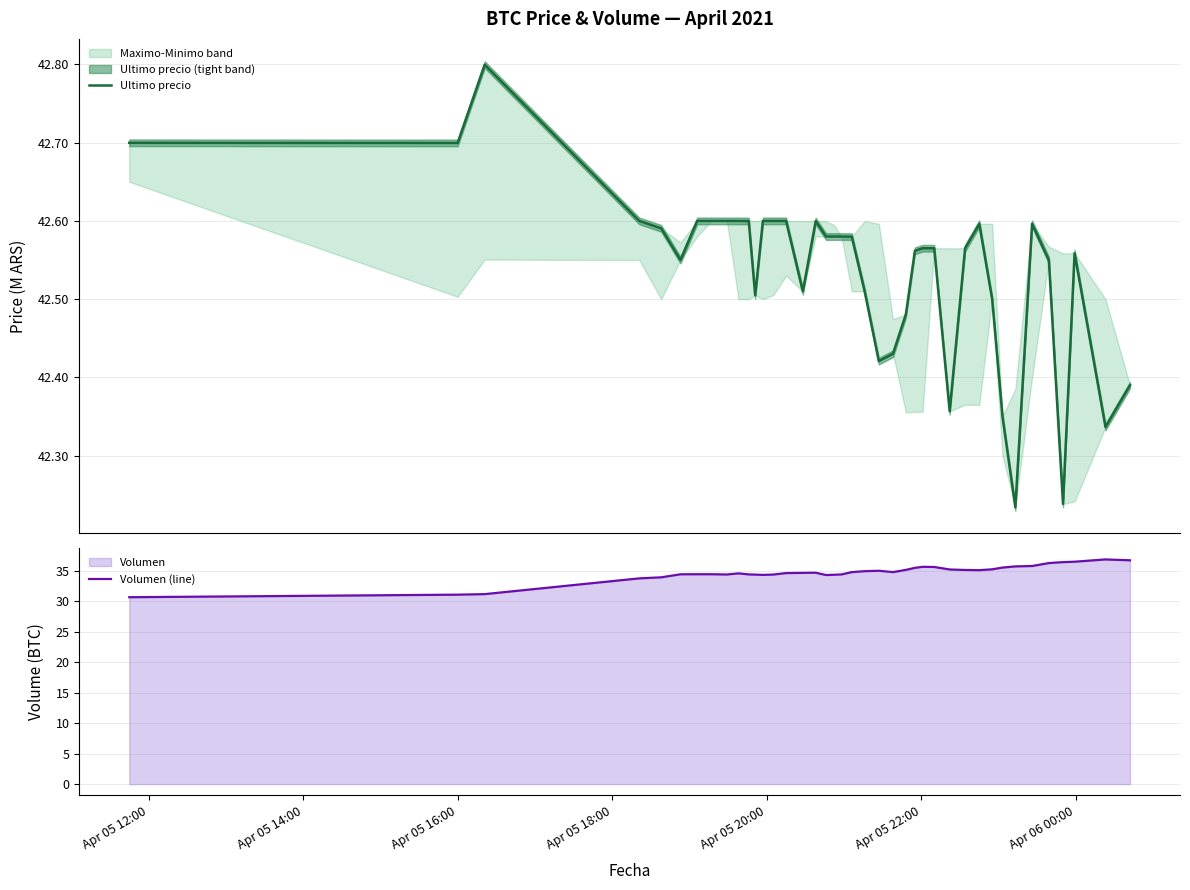

How many data points does each series have?

40